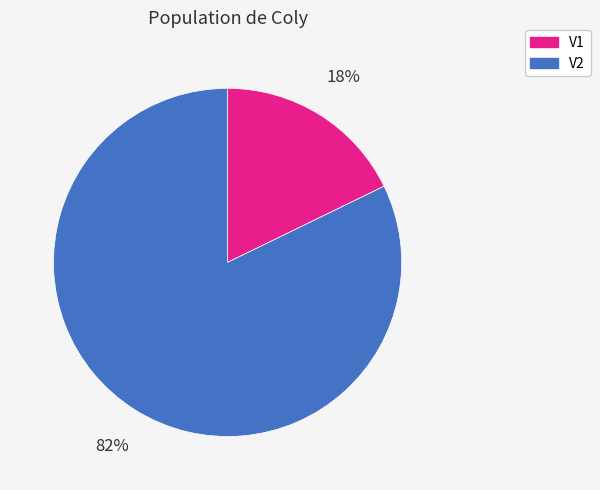

To the nearest percent, what percentage of the pie is V2?

82%